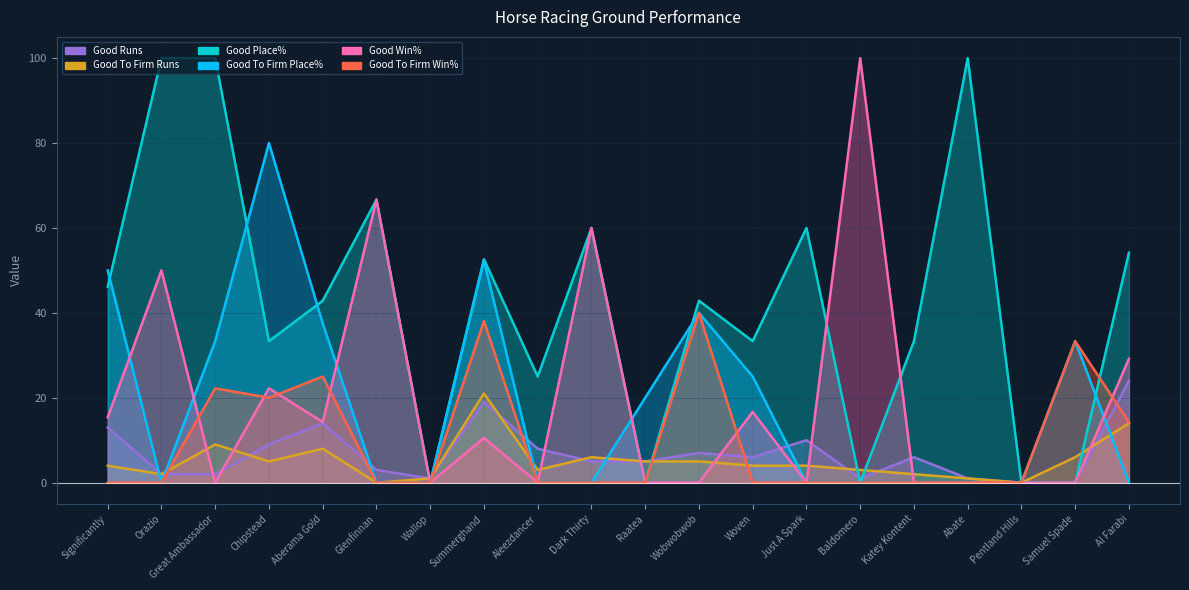

Rank the categories by Good To Firm Win% value from lowest to highest.

Significantly, Orazio, Glenfinnan, Wallop, Aleezdancer, Dark Thirty, Raatea, Woven, Just A Spark, Baldomero, Katey Kontent, Abate, Pentland Hills, Al Farabi, Chipstead, Great Ambassador, Aberama Gold, Samuel Spade, Summerghand, Wobwobwob